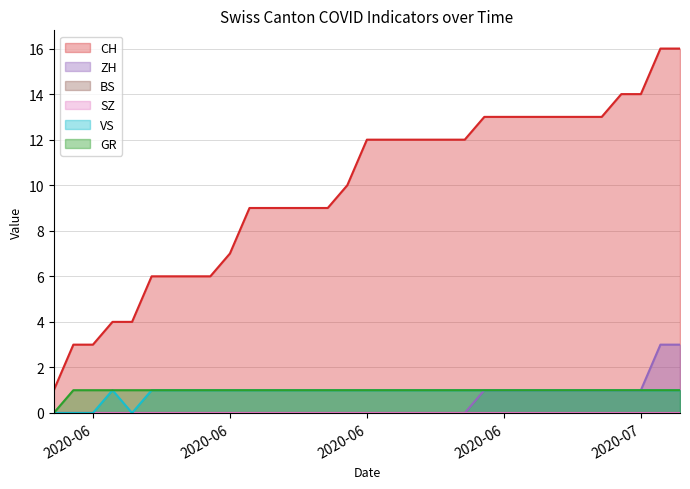

At which label does CH first exceed 12?

2020-06-29